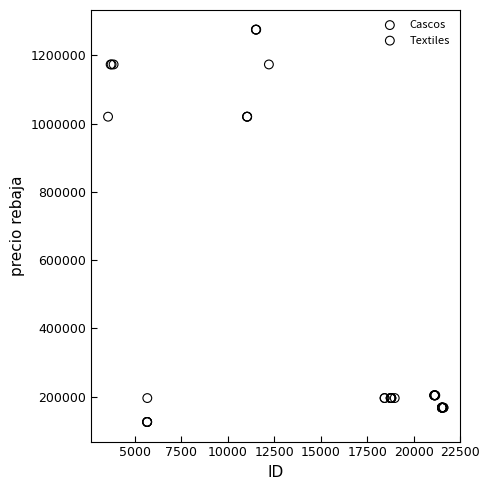

Which series reaches the maximum Y coordinate?

Cascos